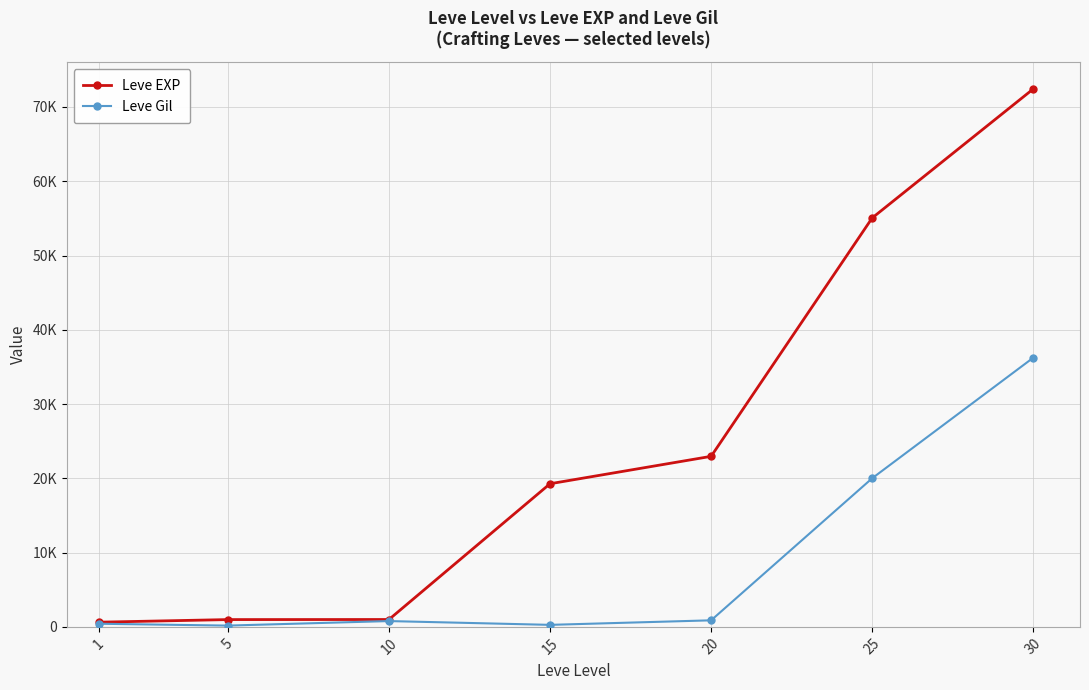

Reading left to right, extract all data points from this chart.

Leve EXP: 630	980	990	19270	22960	55060	72430
Leve Gil: 420	170	780	270	880	20010	36240